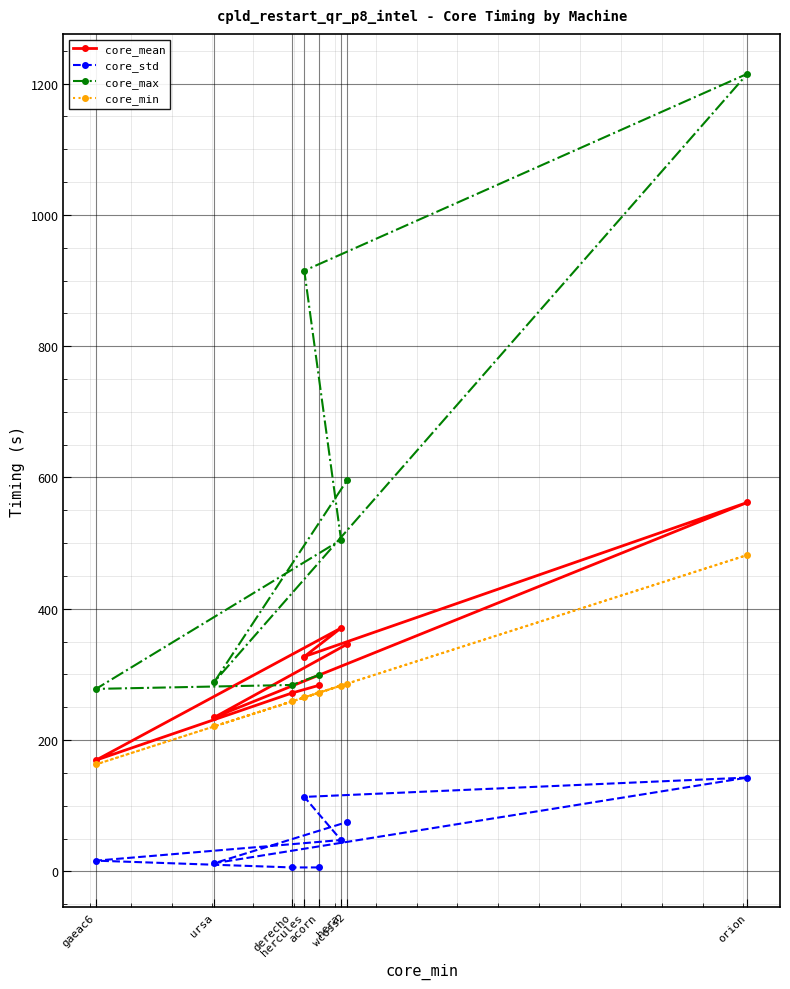

What is the value of the core_mean point at the 4th from the left?

327.2